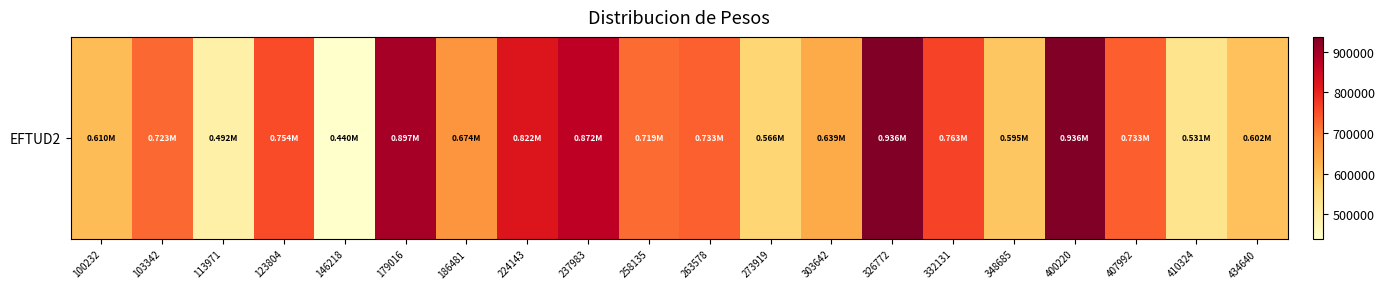

What is the change in value from 224143 to 303642?

-182836